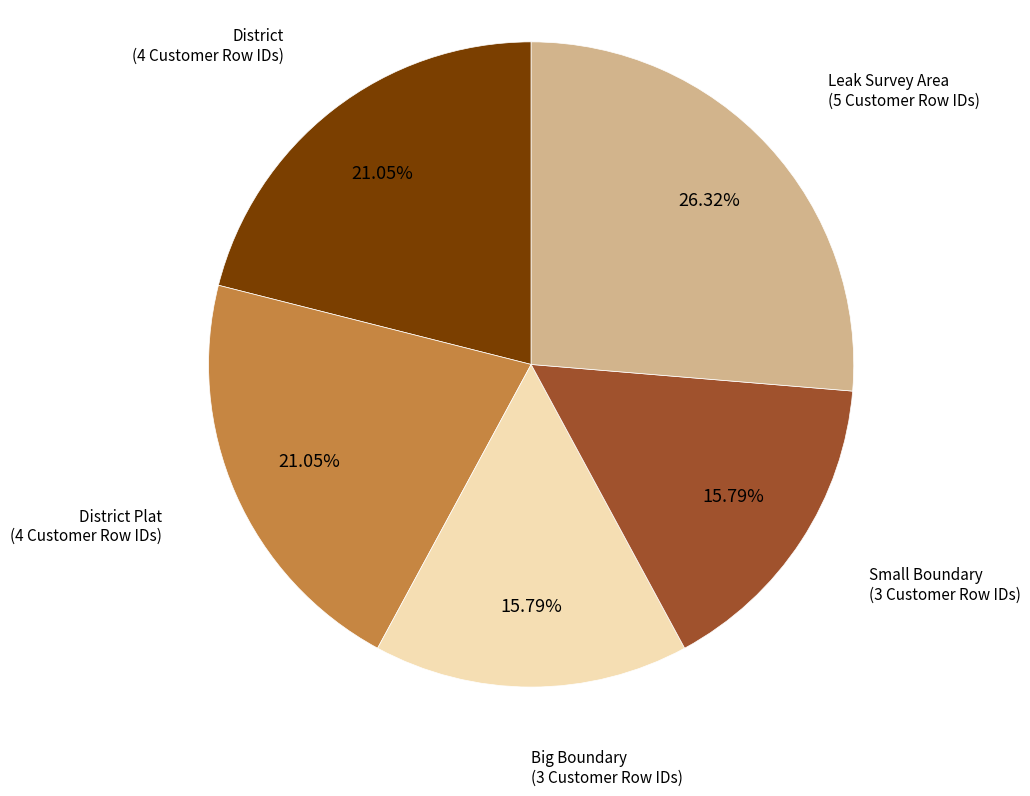

How many segments does this pie chart have?

5